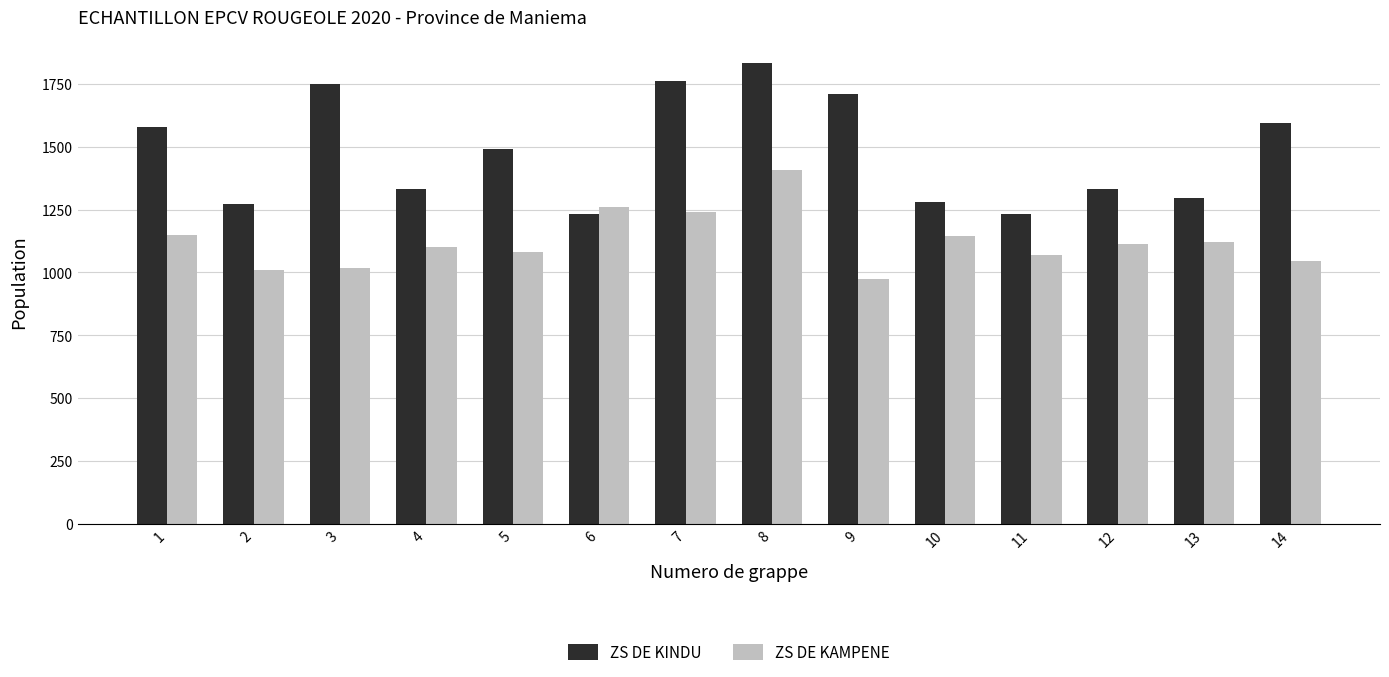

Which series has the largest total across all categories?

ZS DE KINDU